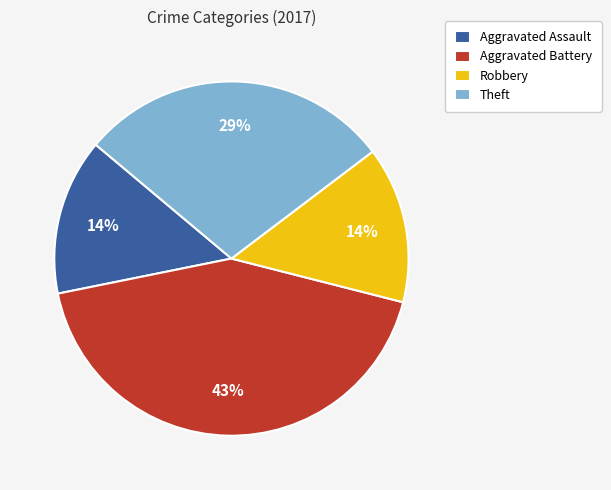

True or false: Robbery accounts for 21% of the total.

False